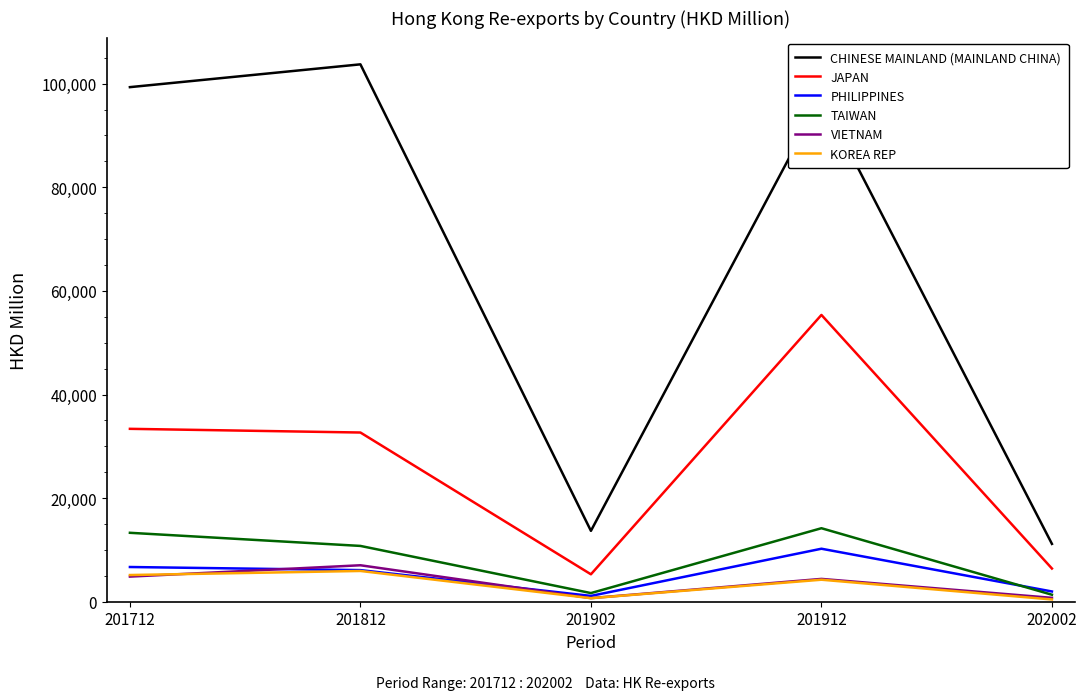

Which series has the widest spread of values?

CHINESE MAINLAND (MAINLAND CHINA)